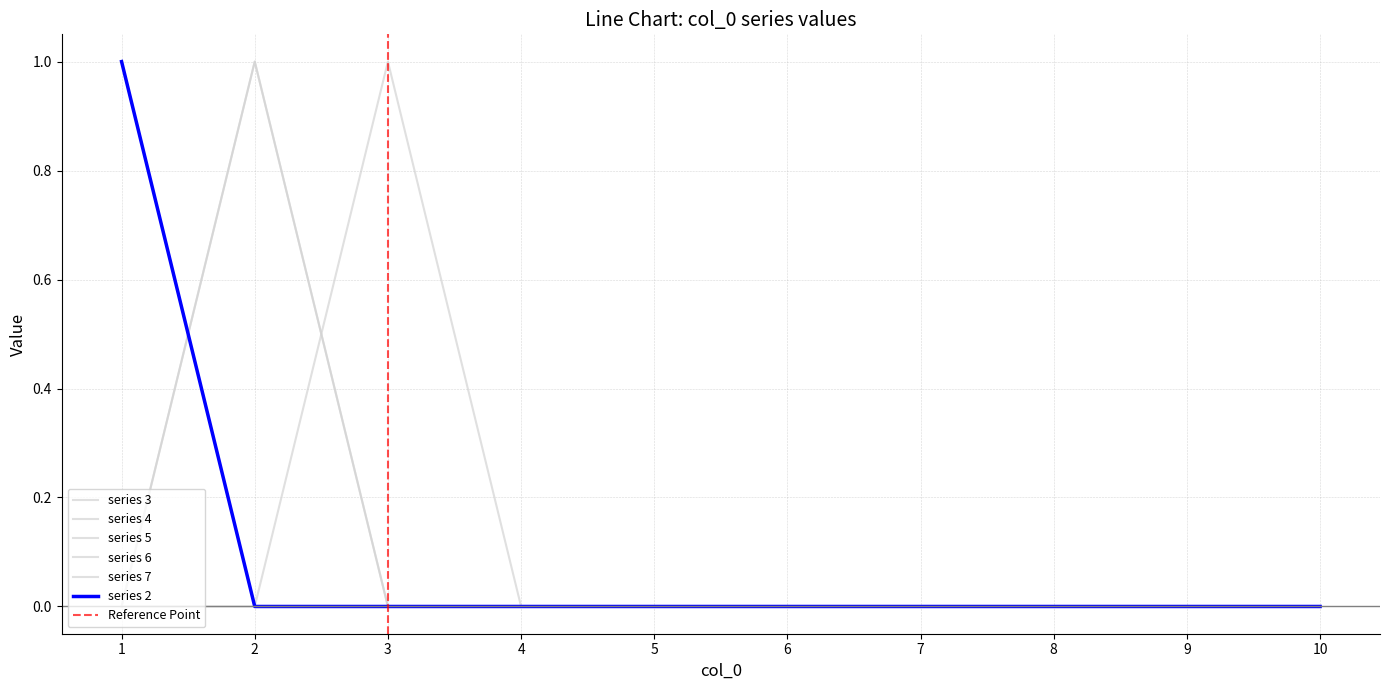

At how many categories does at least one series exceed 0?

3